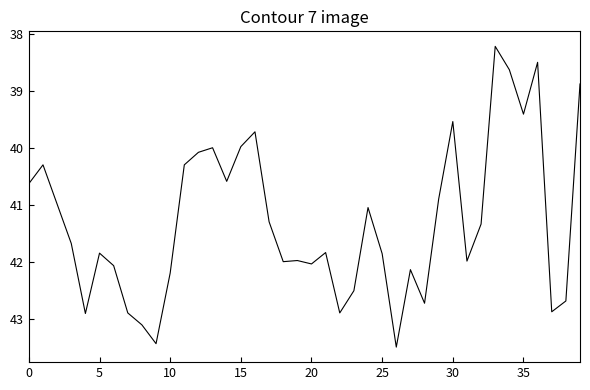

What is the difference between the maximum and minimum values?

5.3